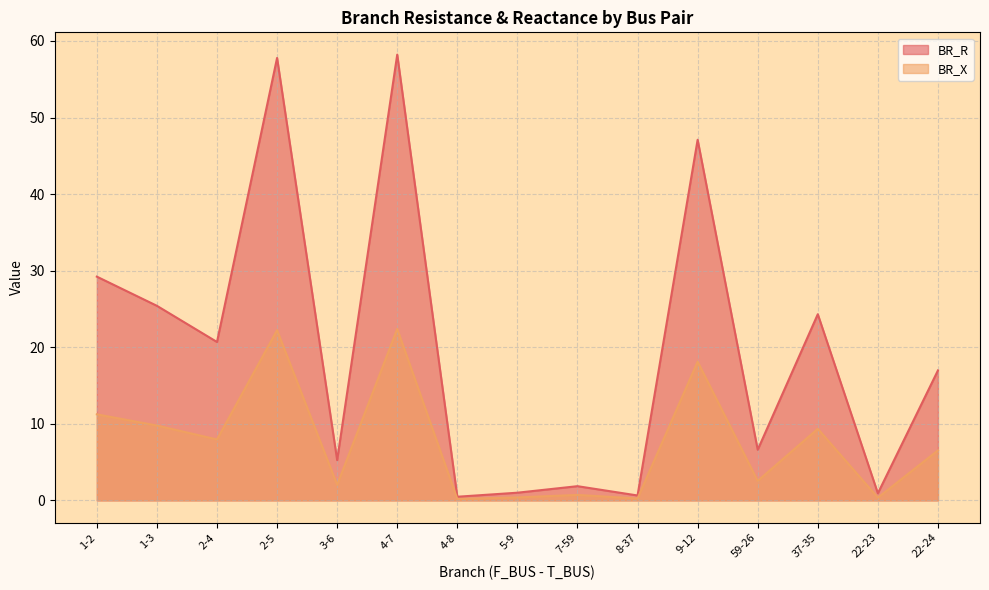

At which category is the sum across all series the highest?

4-7